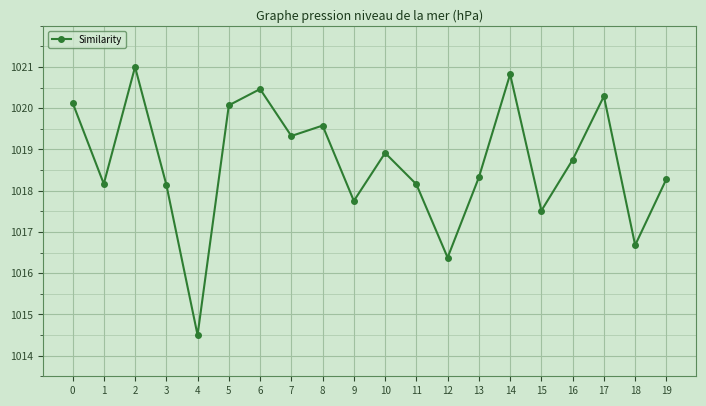

The value at 18 is 1016.7. True or false?

True